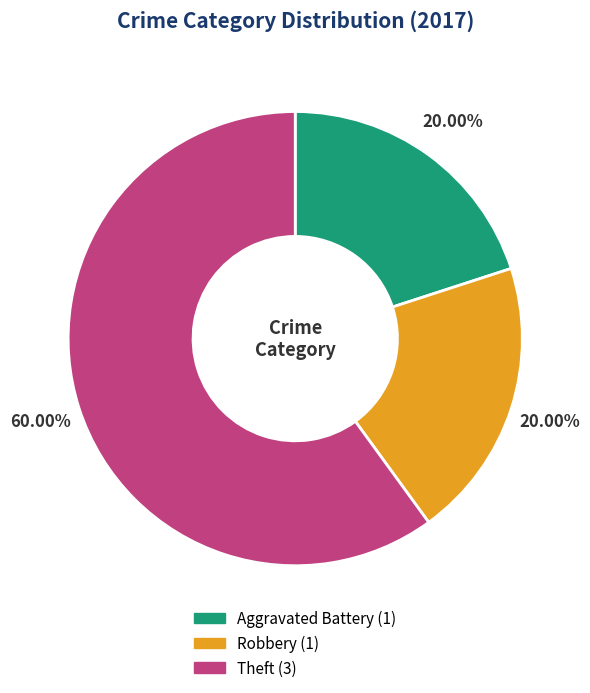

Which slice is the largest?

Theft